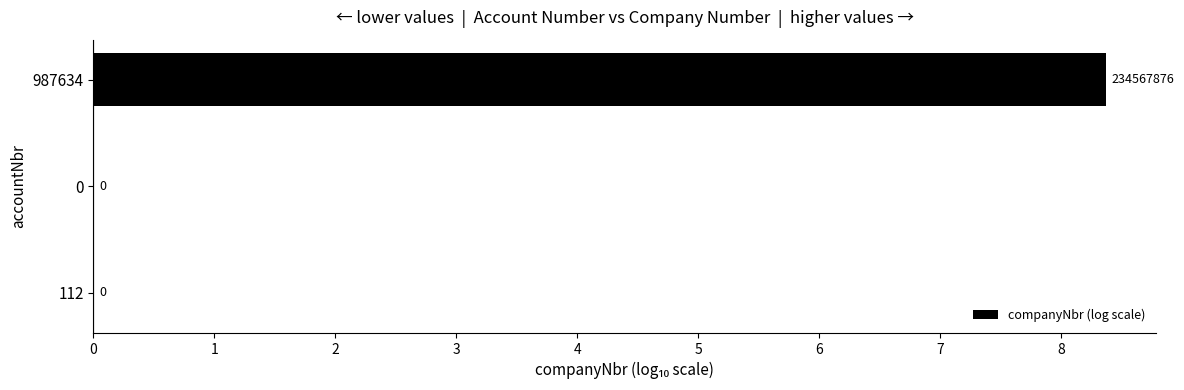

The value at 0 is -3.7. True or false?

False